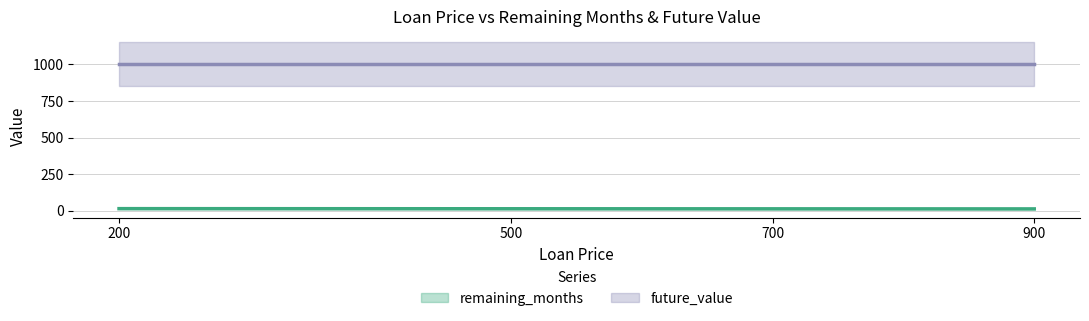

List the labels in order of future_value value, largest first.

700, 500, 200, 900